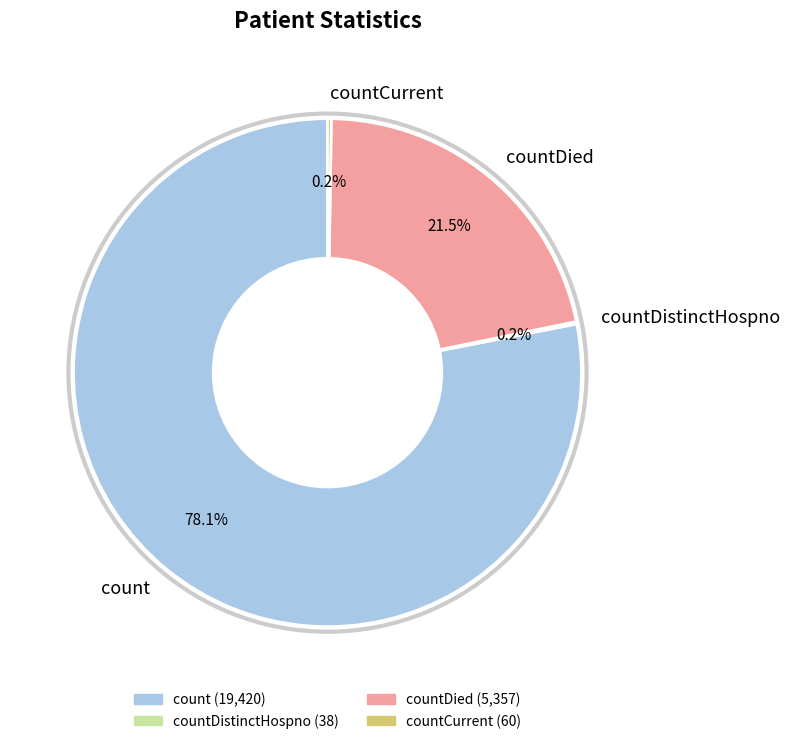

What is the ratio of the value at countDied to the value at count?

0.3